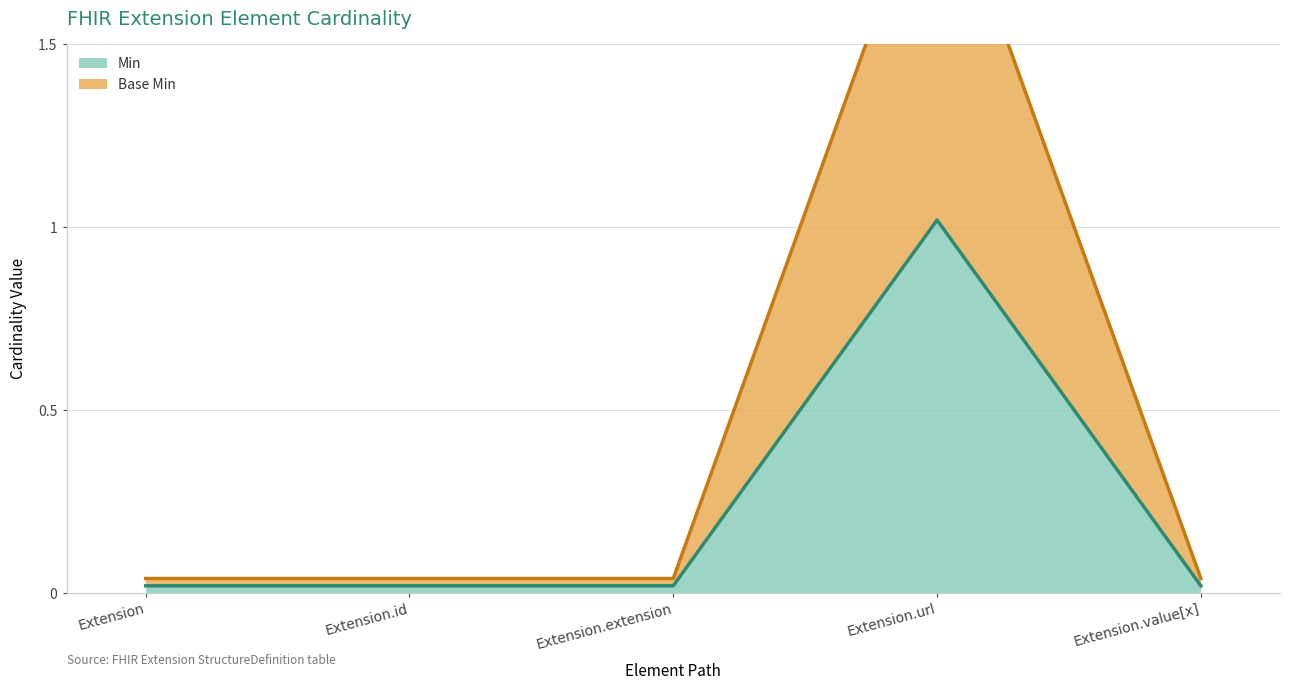

At how many categories does at least one series exceed 0?

5